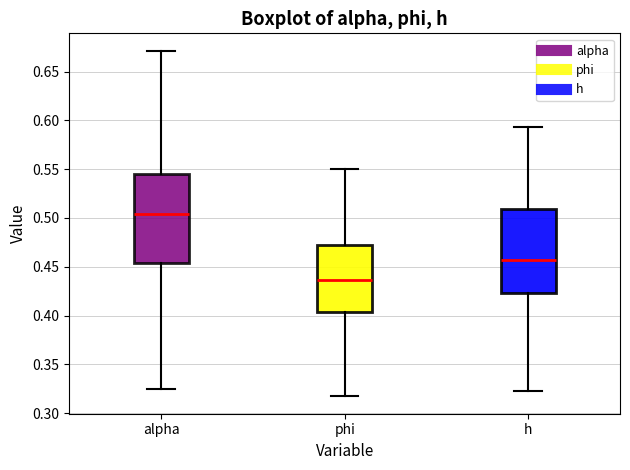

Where is the lower edge of the box for alpha on the y-axis? The values are not printed on the chart, so give them approximately, as read against the axis.

0.455